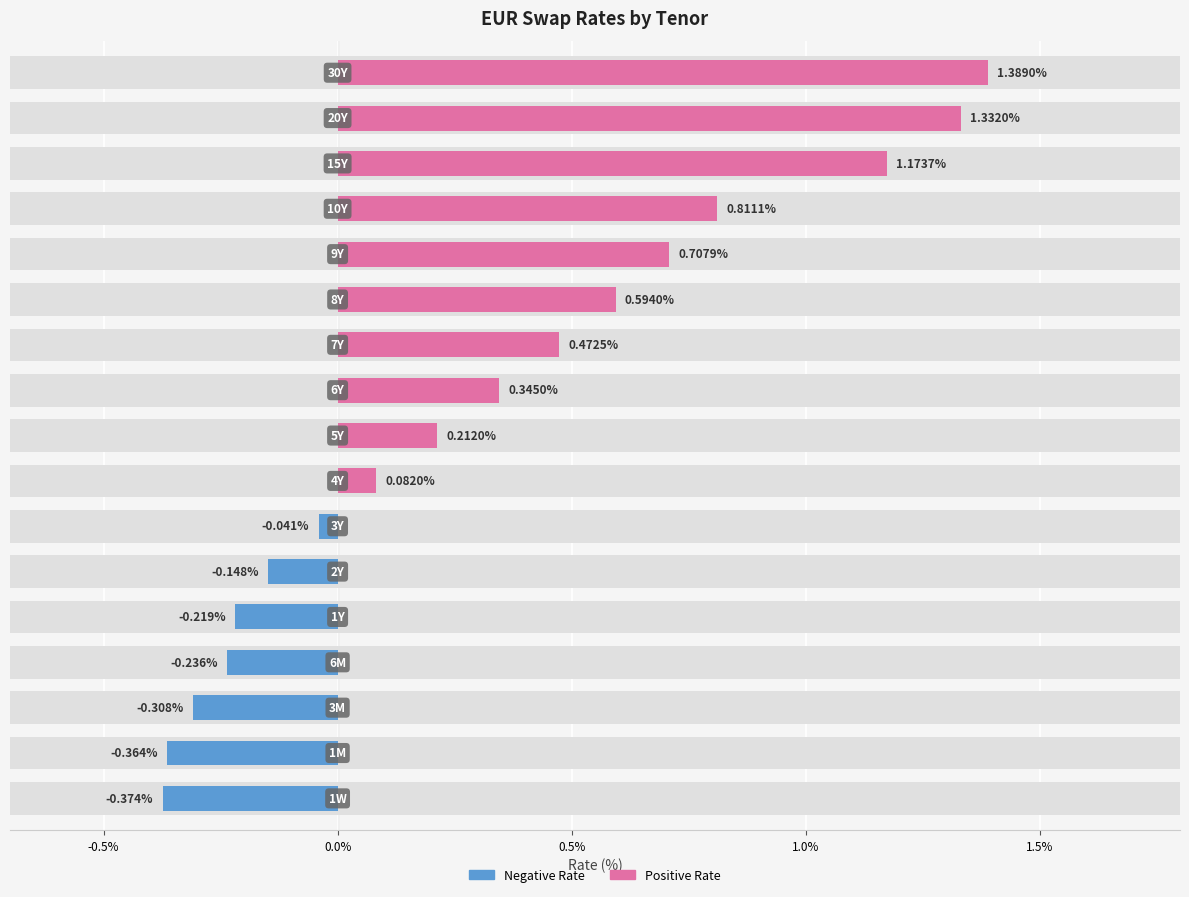

Reading right to left, what are all the values shown in this chart?

Negative Rate: 0.0	0.0	0.0	0.0	0.0	0.0	0.0	0.0	0.0	0.0	-0.0	-0.1	-0.2	-0.2	-0.3	-0.4	-0.4
Positive Rate: 1.4	1.3	1.2	0.8	0.7	0.6	0.5	0.3	0.2	0.1	0.0	0.0	0.0	0.0	0.0	0.0	0.0